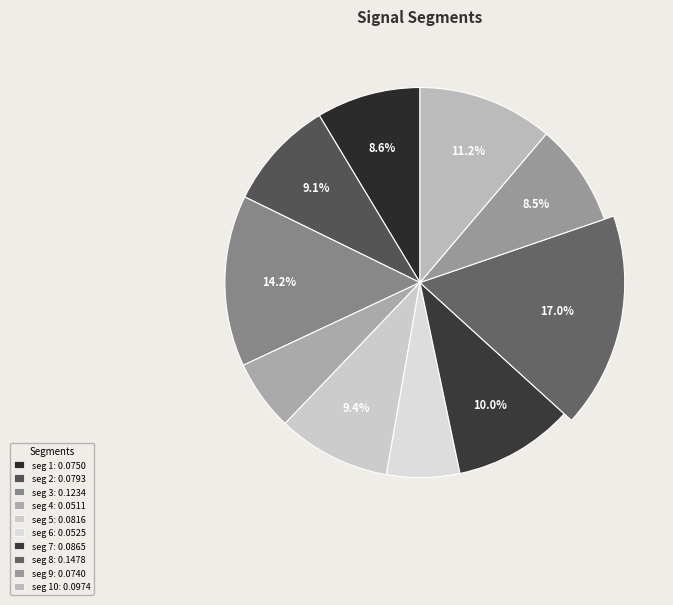

What portion of the pie excludes signal segment 2?

90.9%